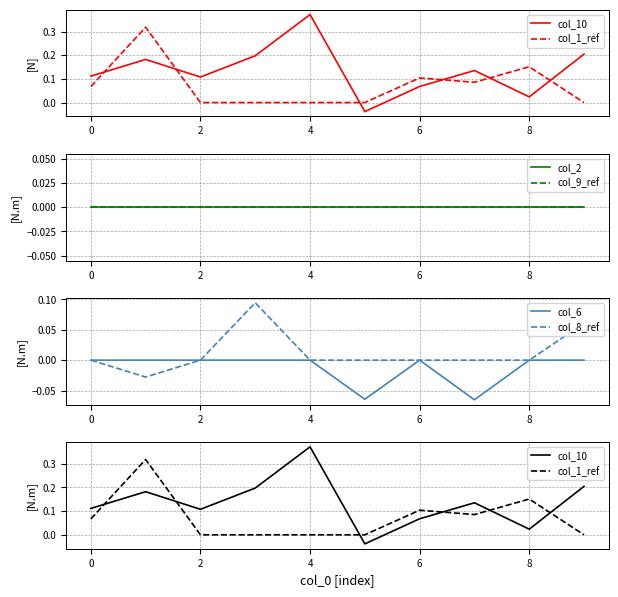

True or false: col_8_ref and col_6 intersect in this chart.

False